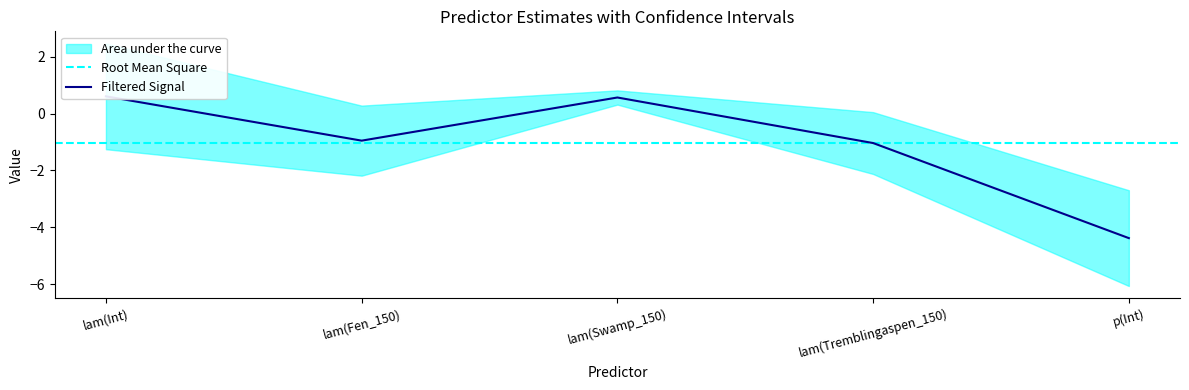

List the labels in order of Estimate value, smallest first.

p(Int), lam(Tremblingaspen_150), lam(Fen_150), lam(Swamp_150), lam(Int)